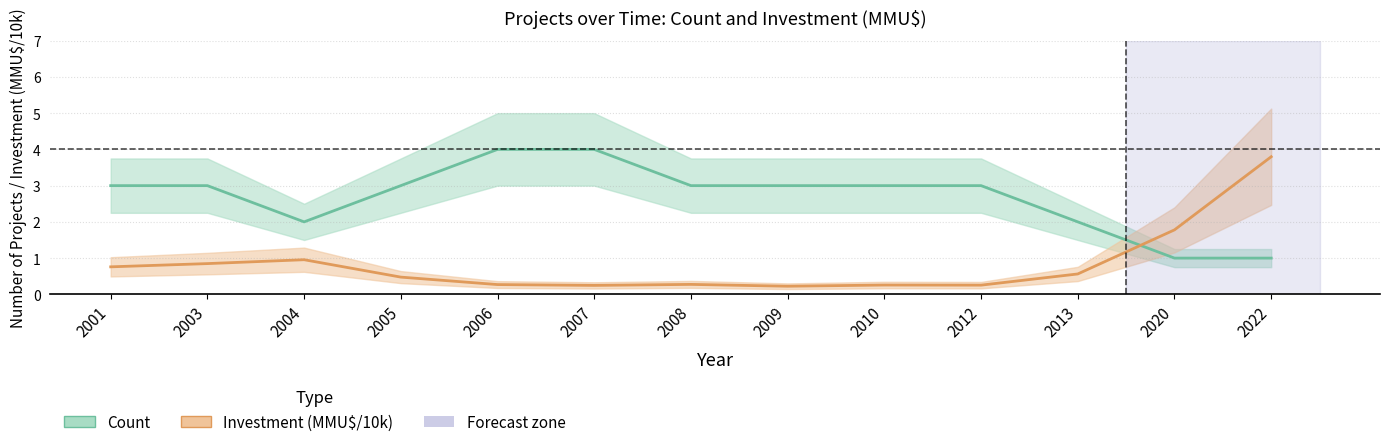

What is the maximum value shown in the chart?

4.0